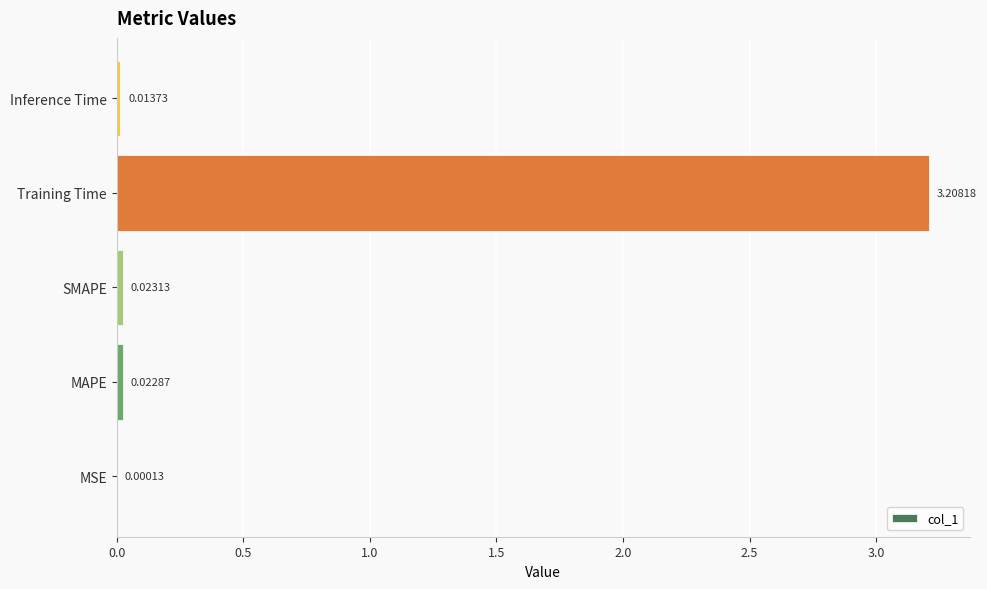

Where is the data nearest to the value 1?

SMAPE